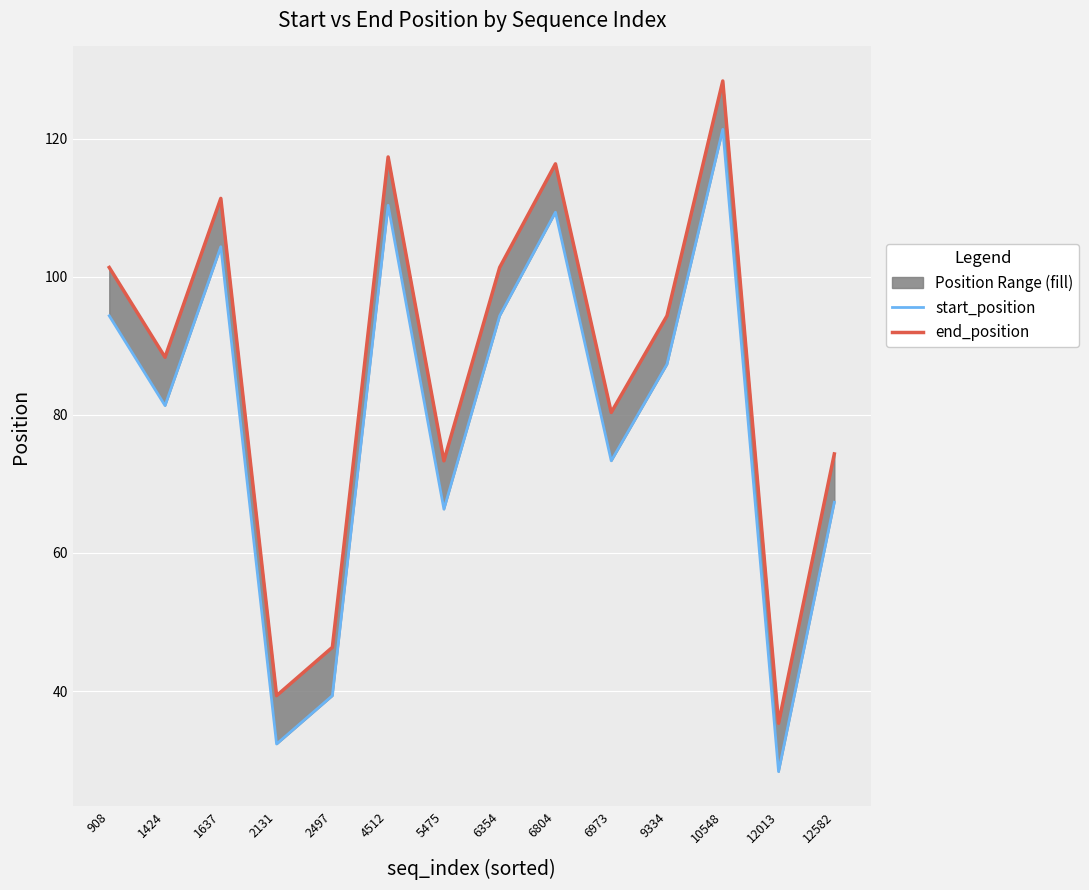

Which series changed the most between 908 and 5475?

start_position